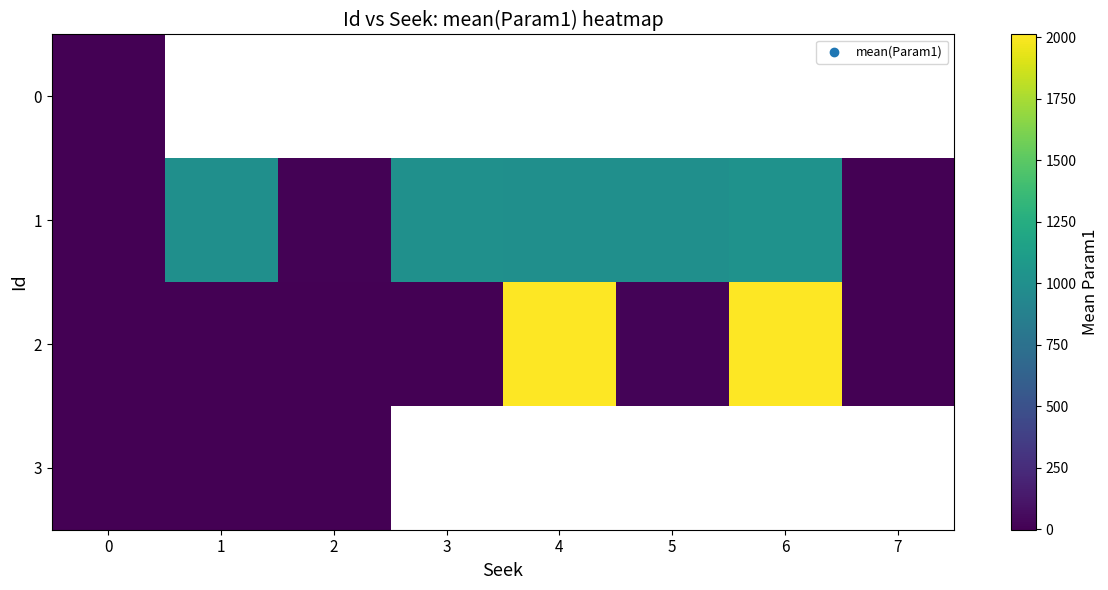

What is the difference between the maximum and minimum values in the 2 series?

2012.0